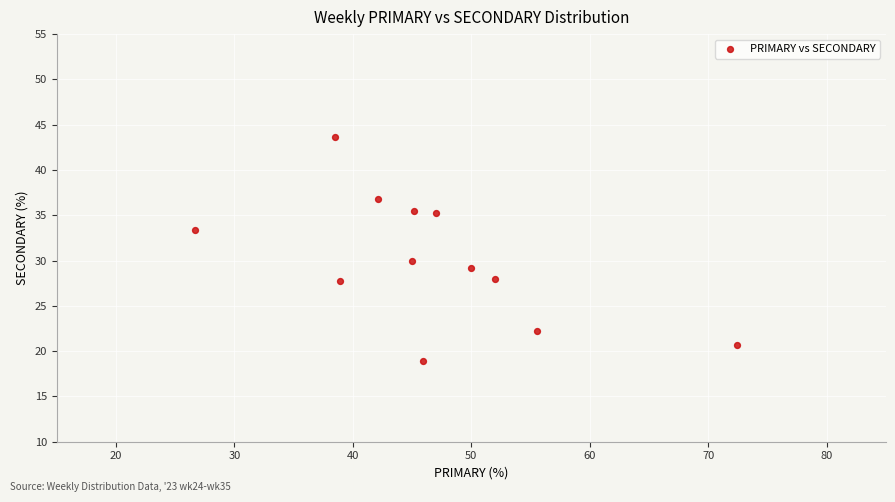

What Y value in the scatter plot is closest to 31?

30.0